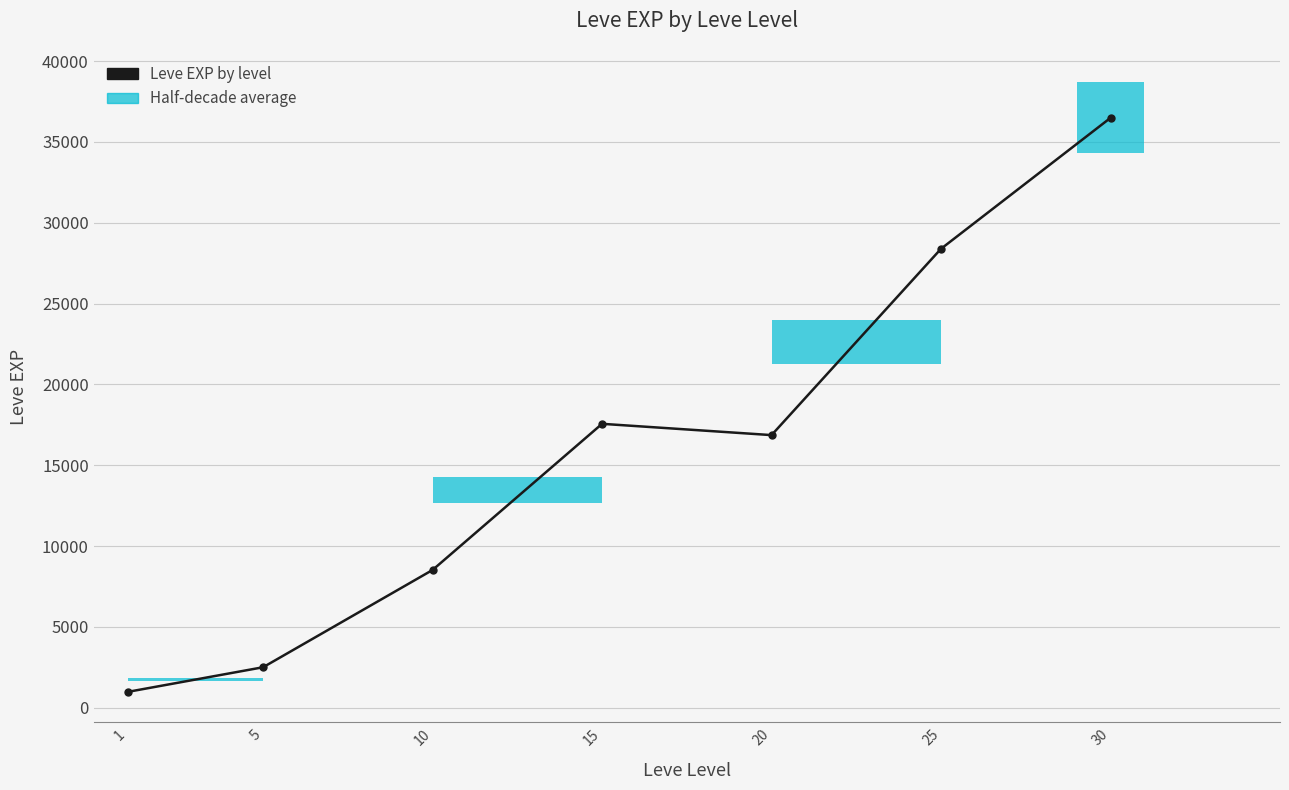

Does the chart display data point markers on the line(s)?

Yes